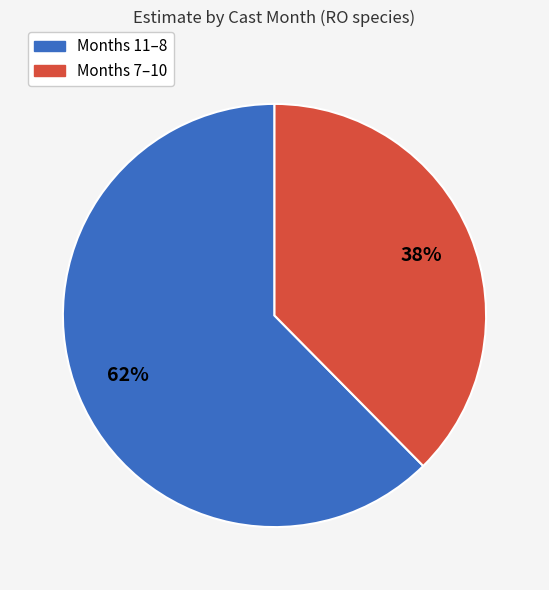

Is there any slice that represents more than half of the pie?

Yes